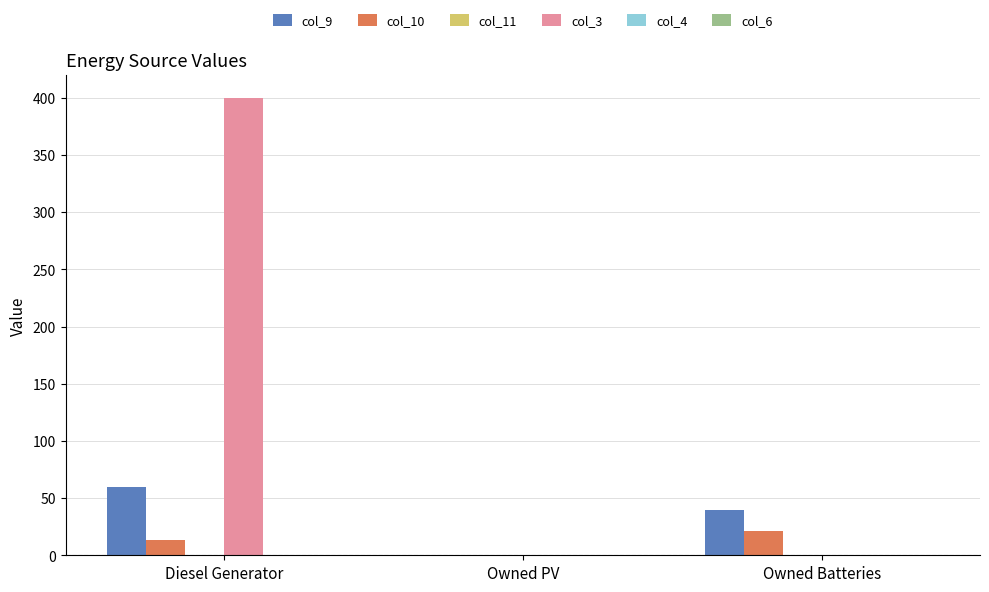

How many data points in col_10 are above 13?

2